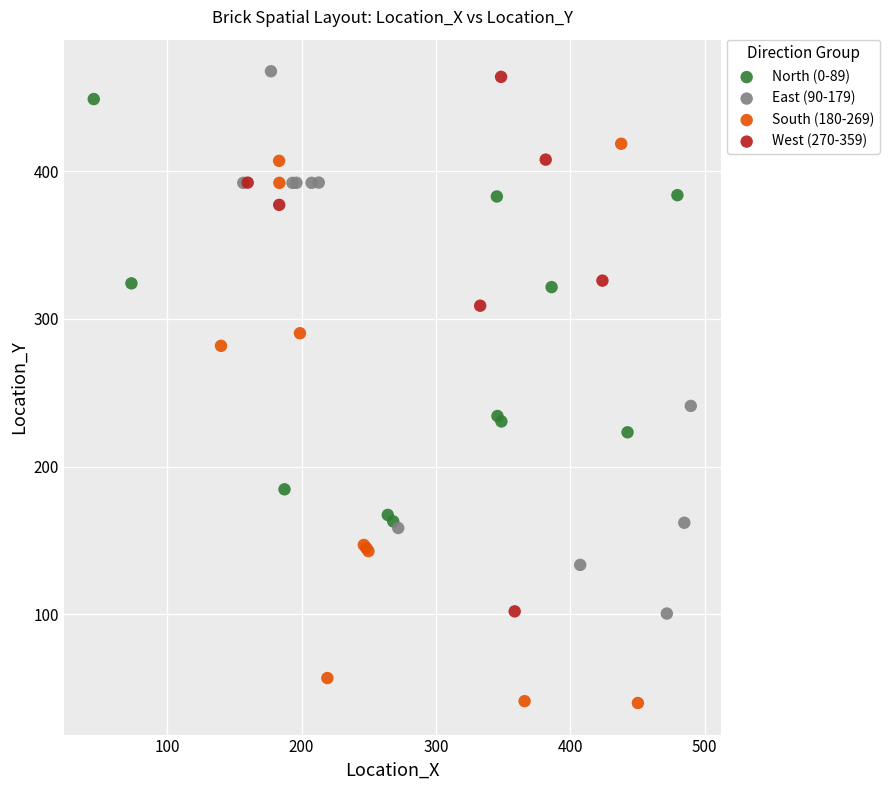

Which series has the largest Y range (max minus min)?

South (180-269)